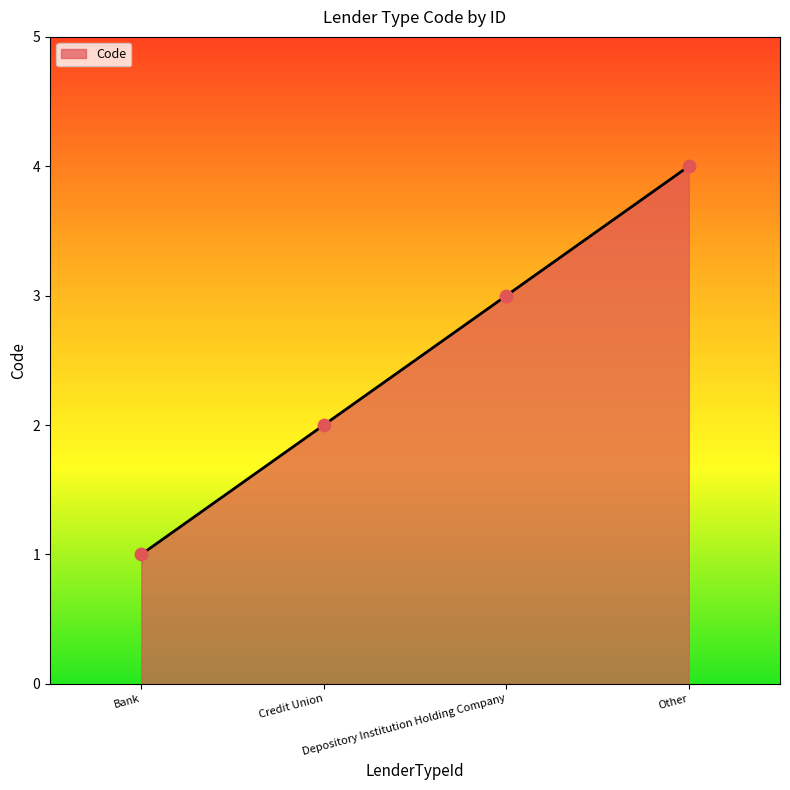

What is the change in value from Bank to Credit Union?

+1